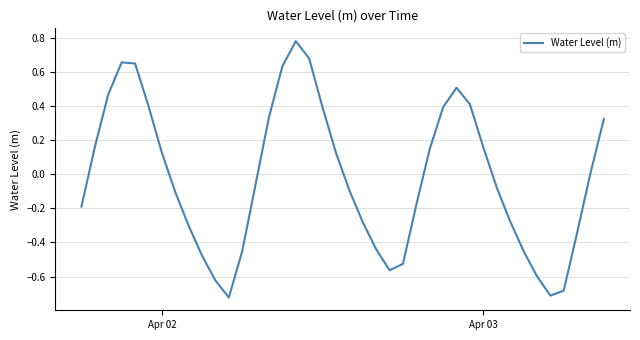

What is the difference between the maximum and minimum values?

1.5